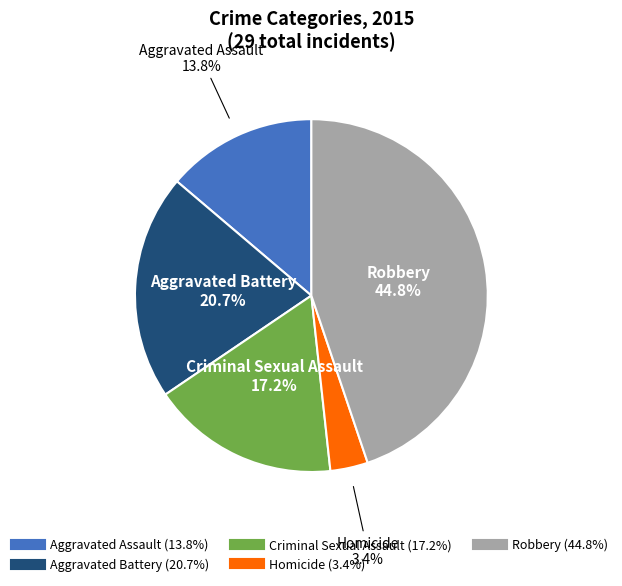

Between Homicide and Criminal Sexual Assault, which is larger?

Criminal Sexual Assault